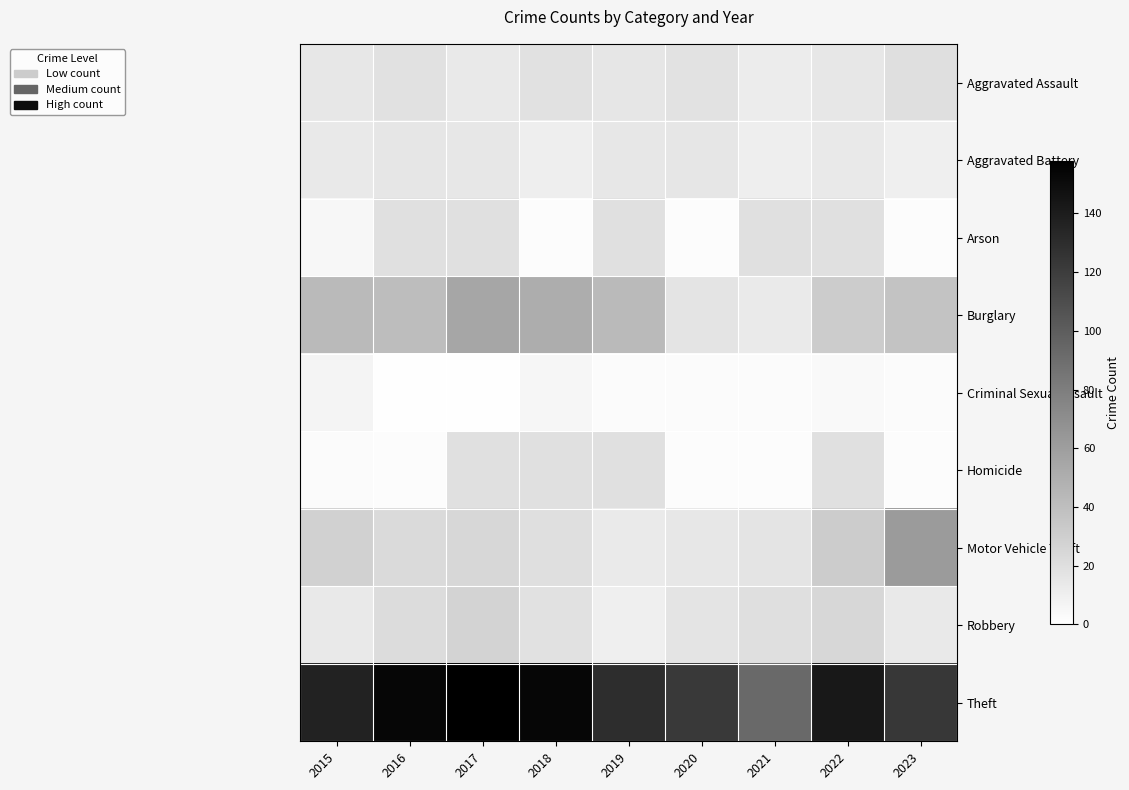

At which label does Homicide reach its peak?

2015